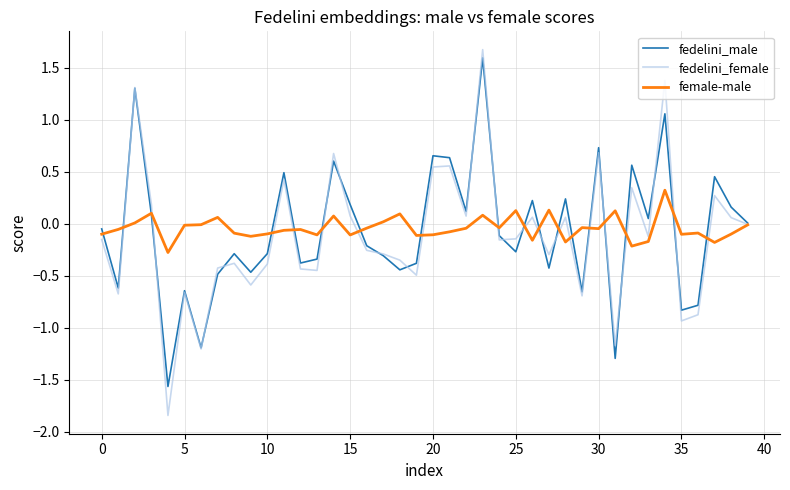

What is the lowest value of the fedelini_male series?

-1.6